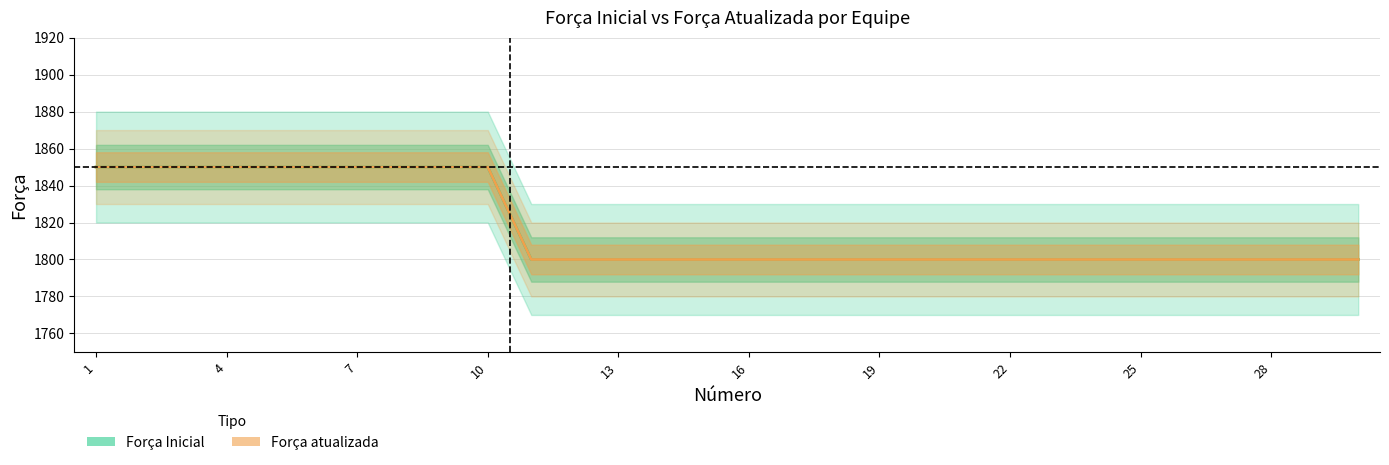

What is the value of the Força atualizada point at the 15th from the left?

1800